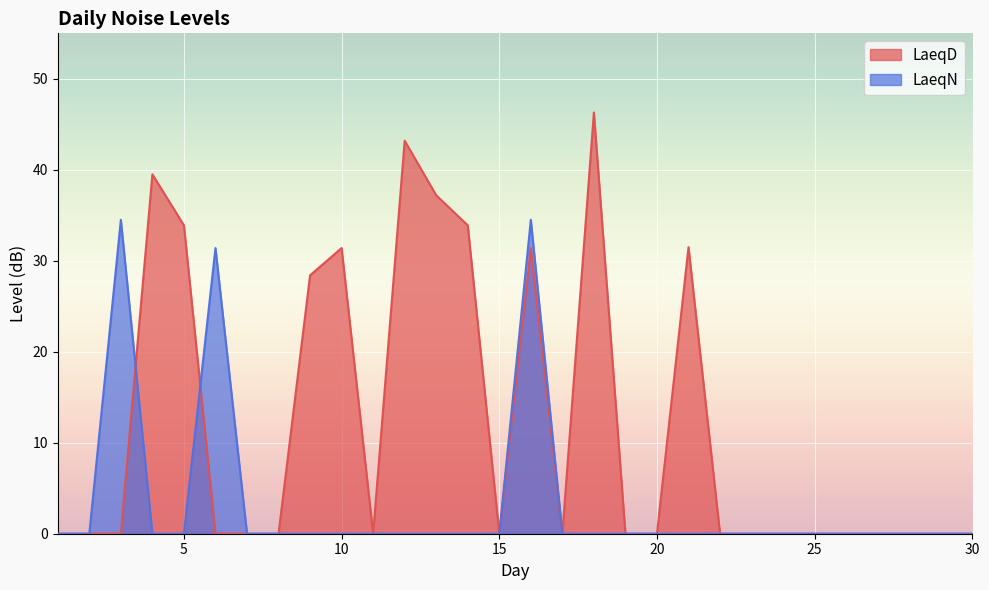

At which category is the sum across all series the highest?

16